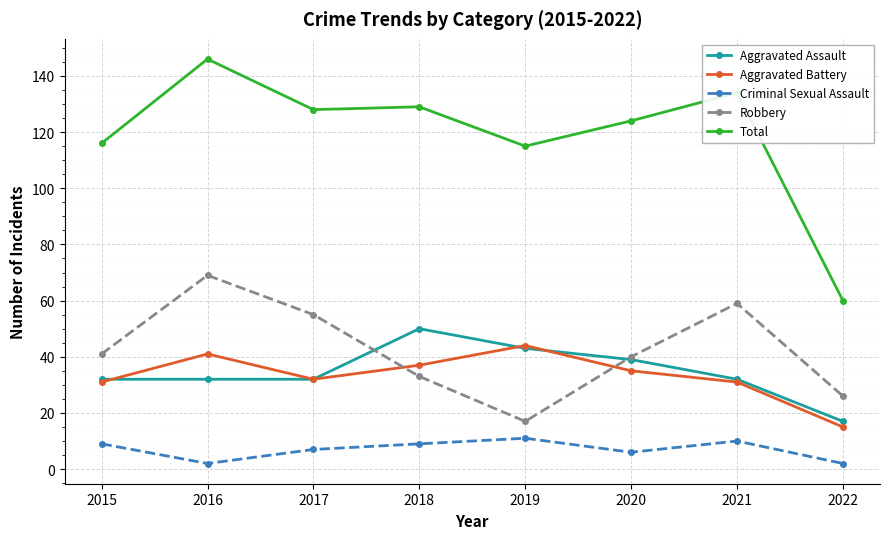

True or false: Robbery has more than 1 points higher than both neighbors.

True